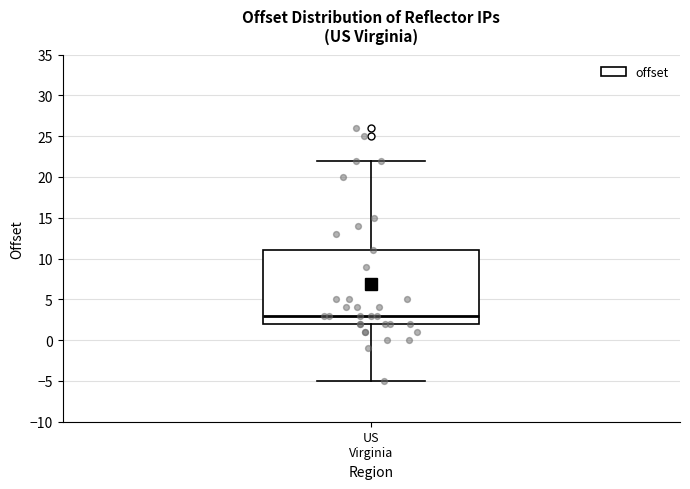

Where is the upper edge of the box for US Virginia on the y-axis? The values are not printed on the chart, so give them approximately, as read against the axis.

11